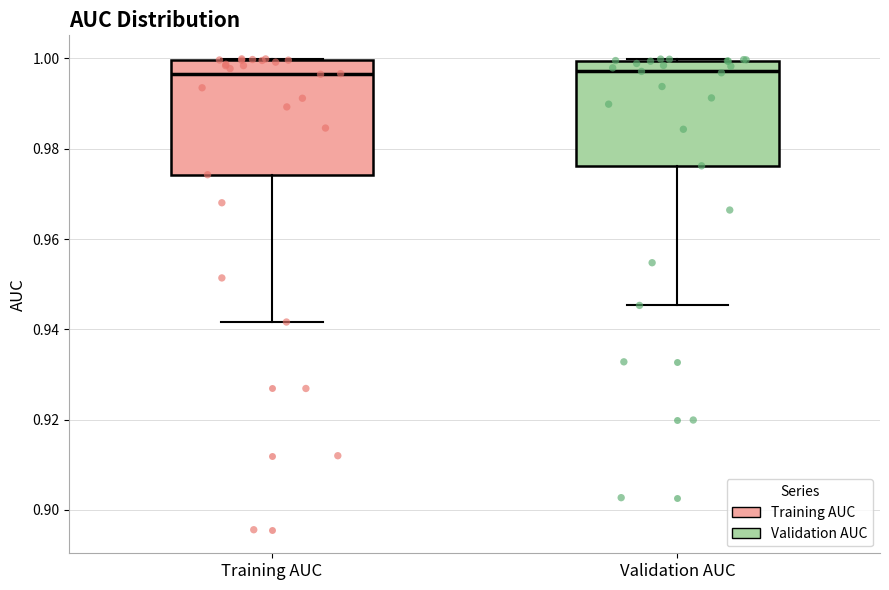

Reading left to right, transcribe this box plot: for each box, give where its median line is, the range the box spans, and where its two whiskers end, as read against the y-axis. The values are not printed on the chart, so give them approximately, as read against the axis.

Training AUC: median 0.996, box 0.974 to 1.000, whiskers 0.942 to 1.000
Validation AUC: median 0.998, box 0.976 to 1.000, whiskers 0.946 to 1.000